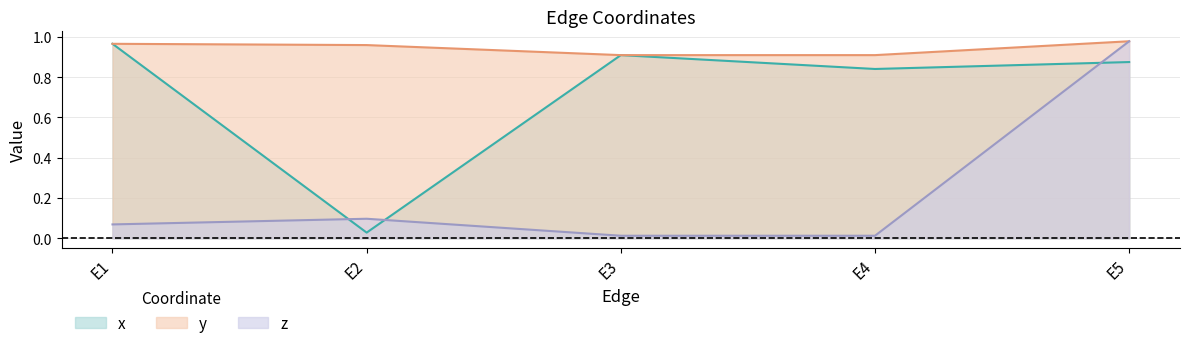

Is the value of x at E1 greater than the value of z at E2?

Yes